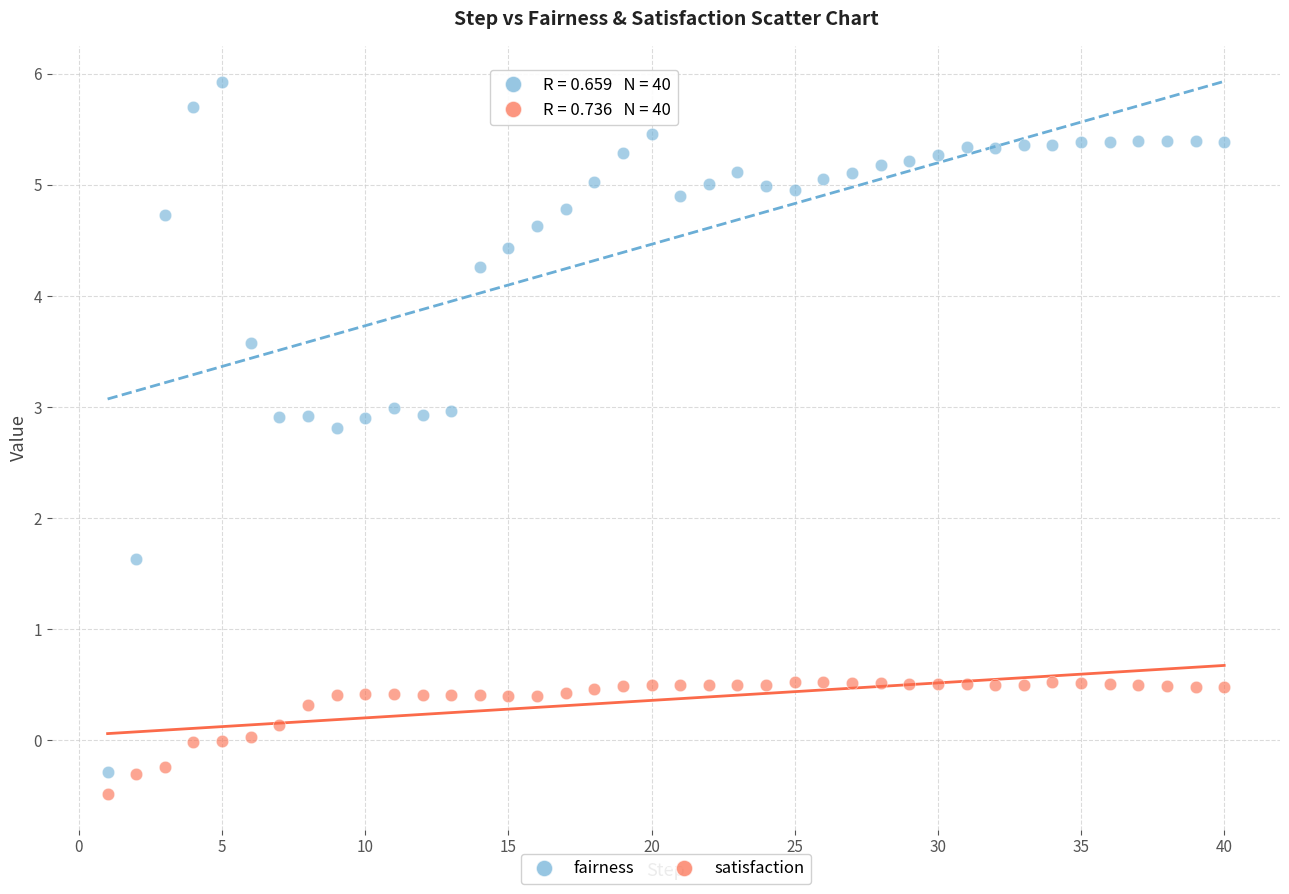

Which series has the largest Y range (max minus min)?

fairness